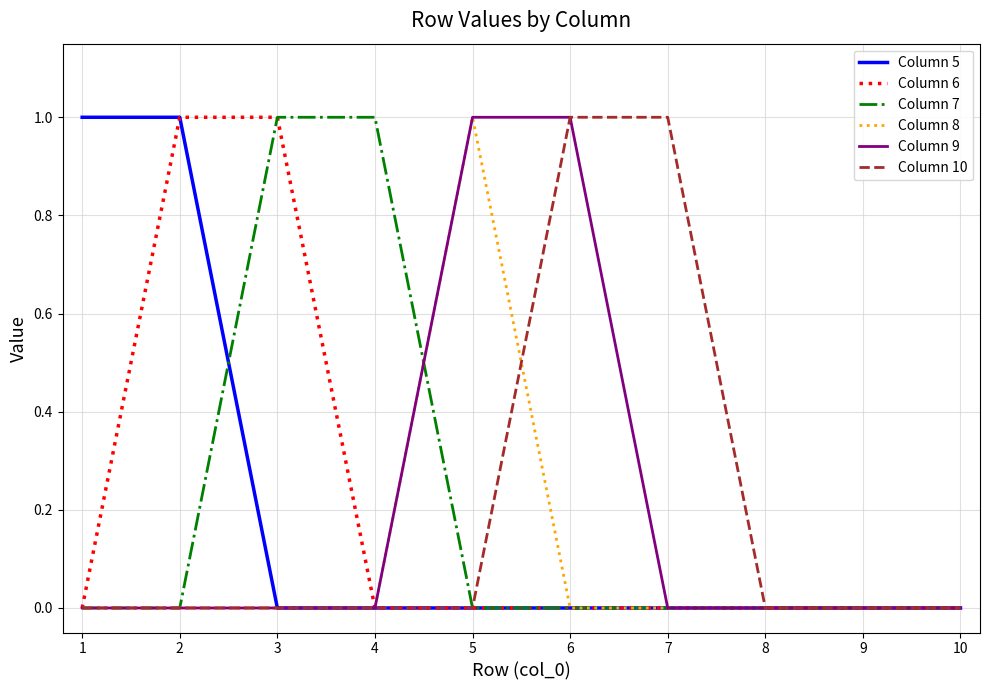

How many Column 10 values are between 0 and 1?

10